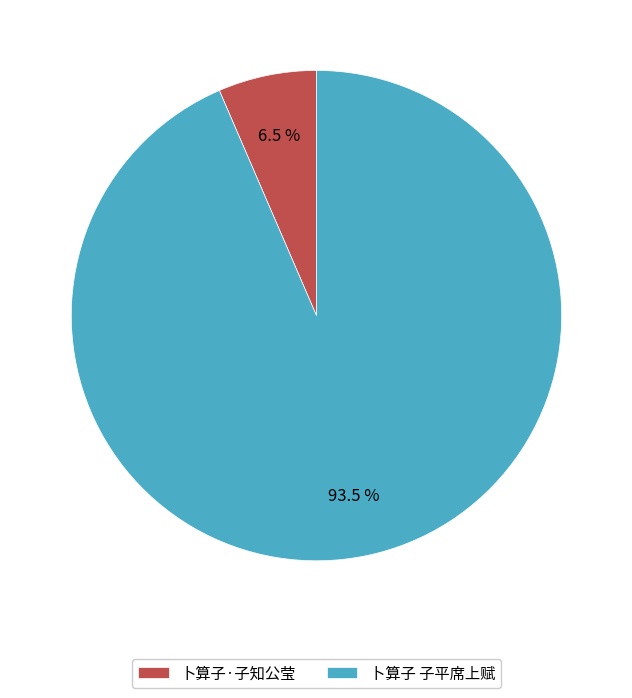

What is the largest slice in the pie chart?

卜算子 子平席上赋